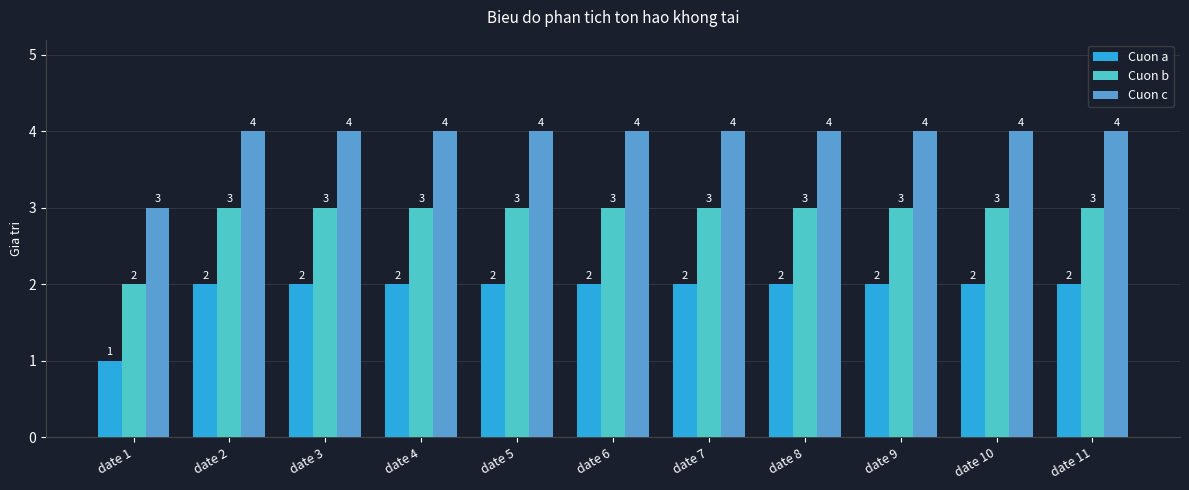

What is the greatest value displayed?

4